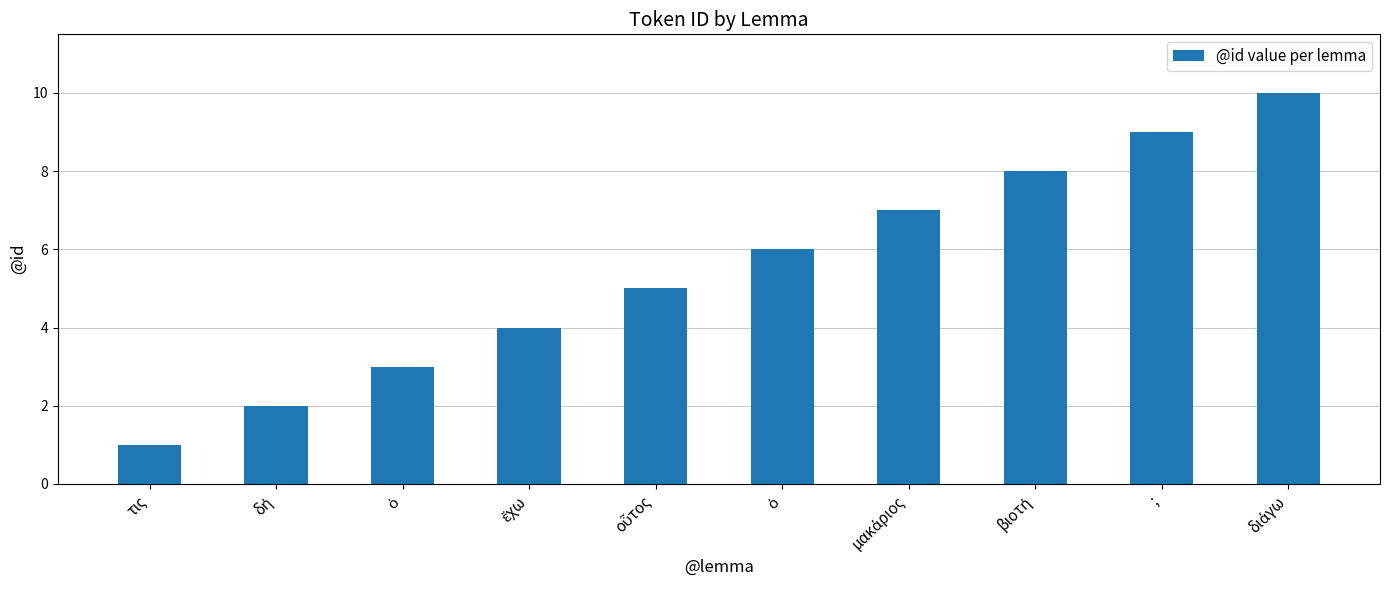

How many data points are less than 6?

5